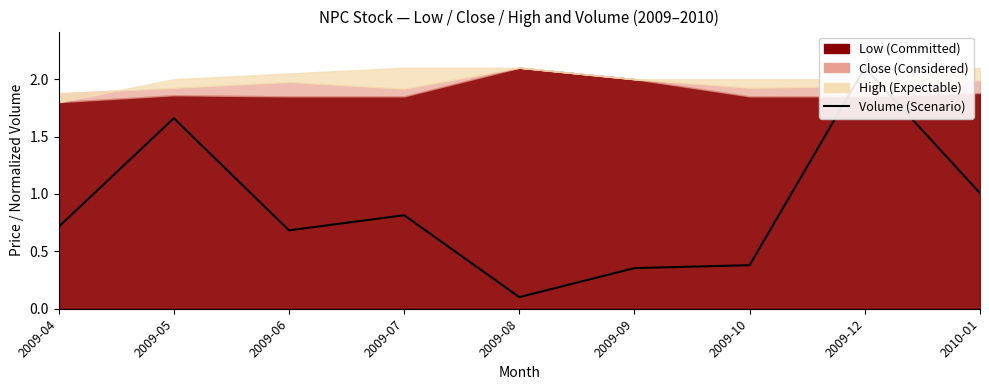

The value at 2009-04 is 0.2. True or false?

False